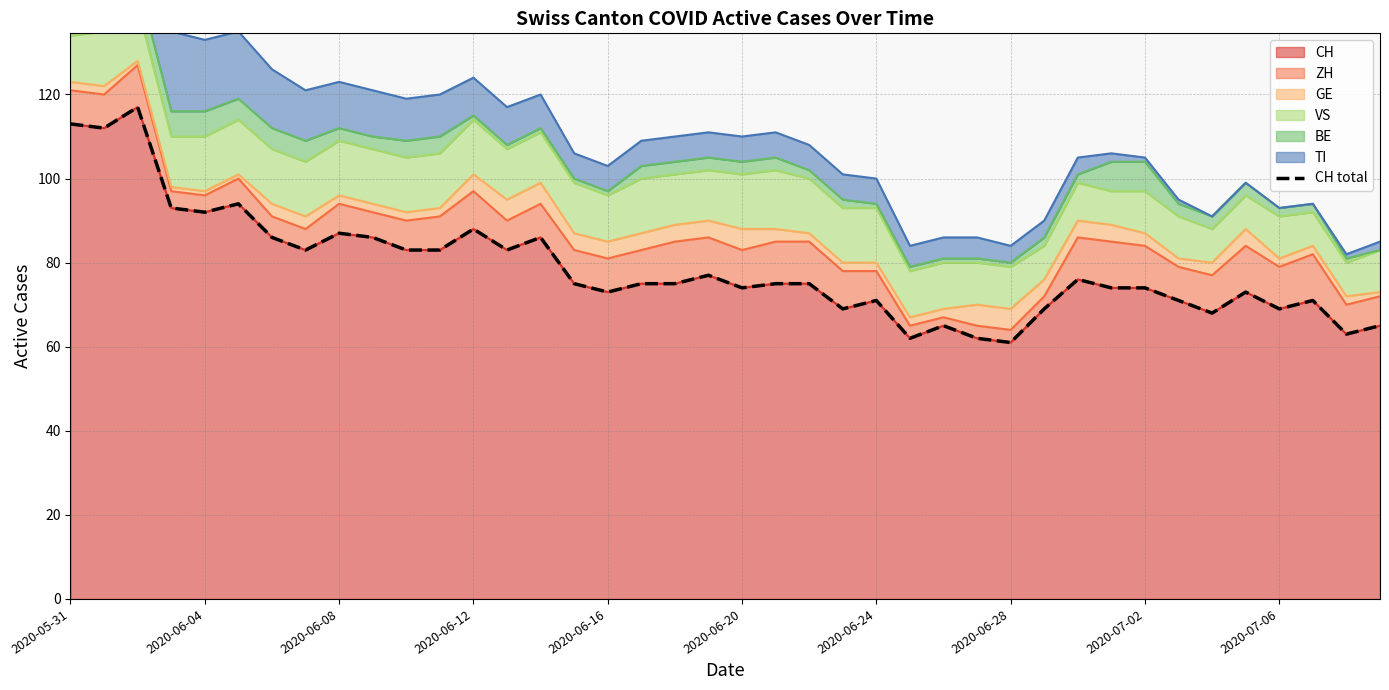

What is the minimum value shown in the chart?

61